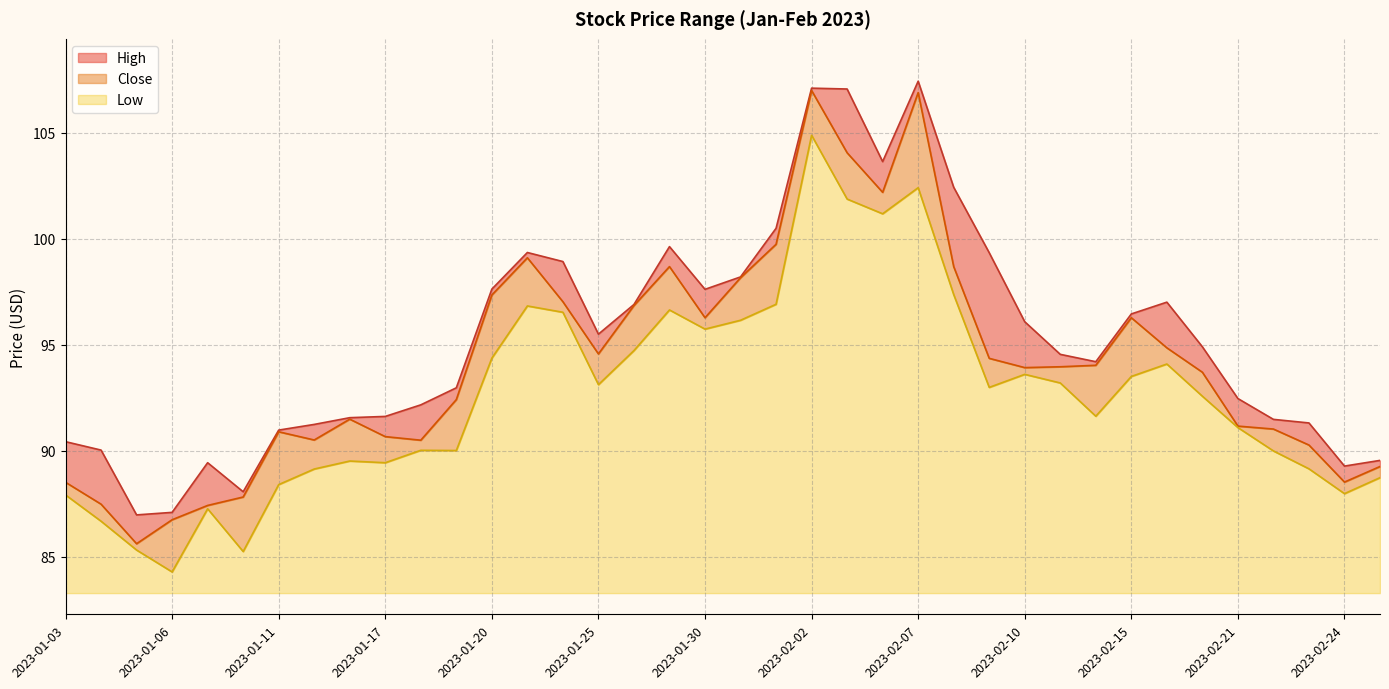

At which category is the sum across all series the highest?

2023-02-02